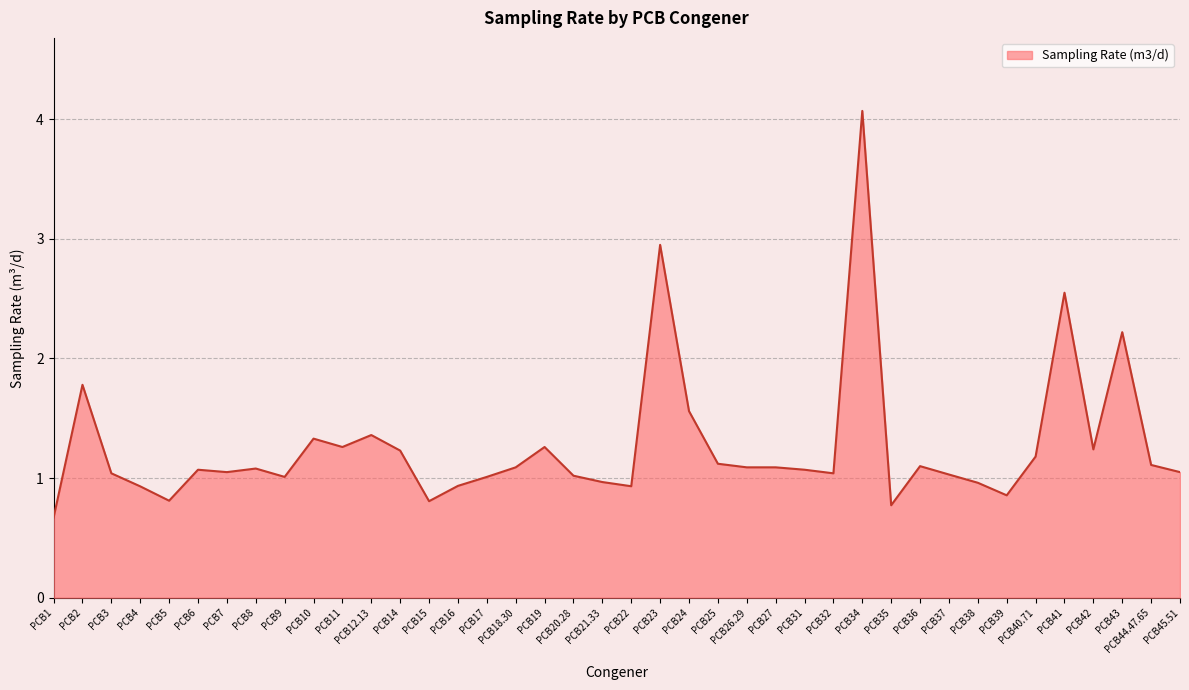

What is the difference between the values at PCB22 and PCB19?

0.3